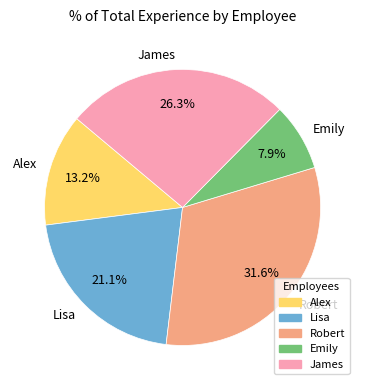

Which has a higher value, Alex or Robert?

Robert